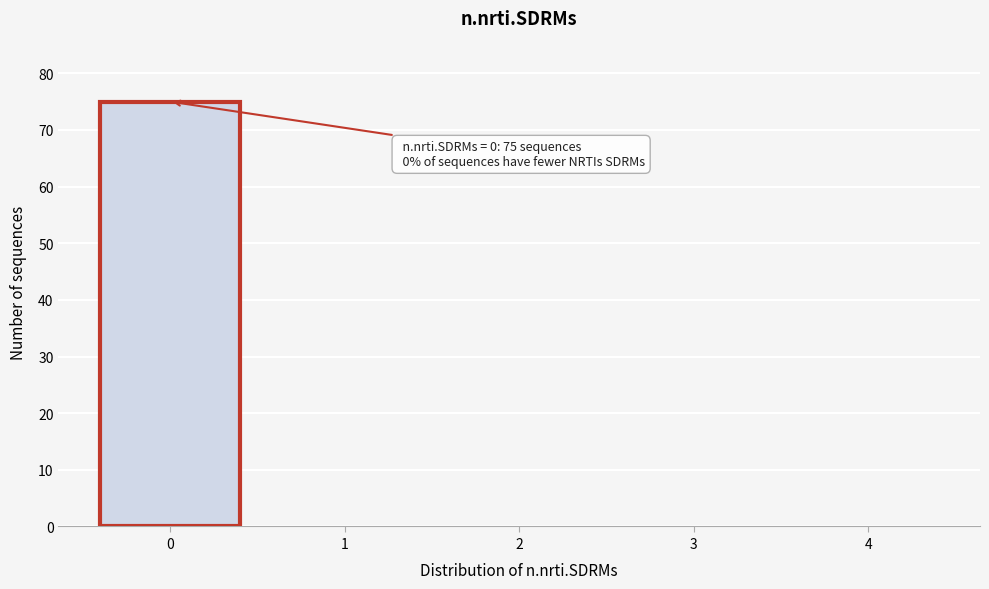

Reading left to right, extract all data points from this chart.

0=75	1=0	2=0	3=0	4=0